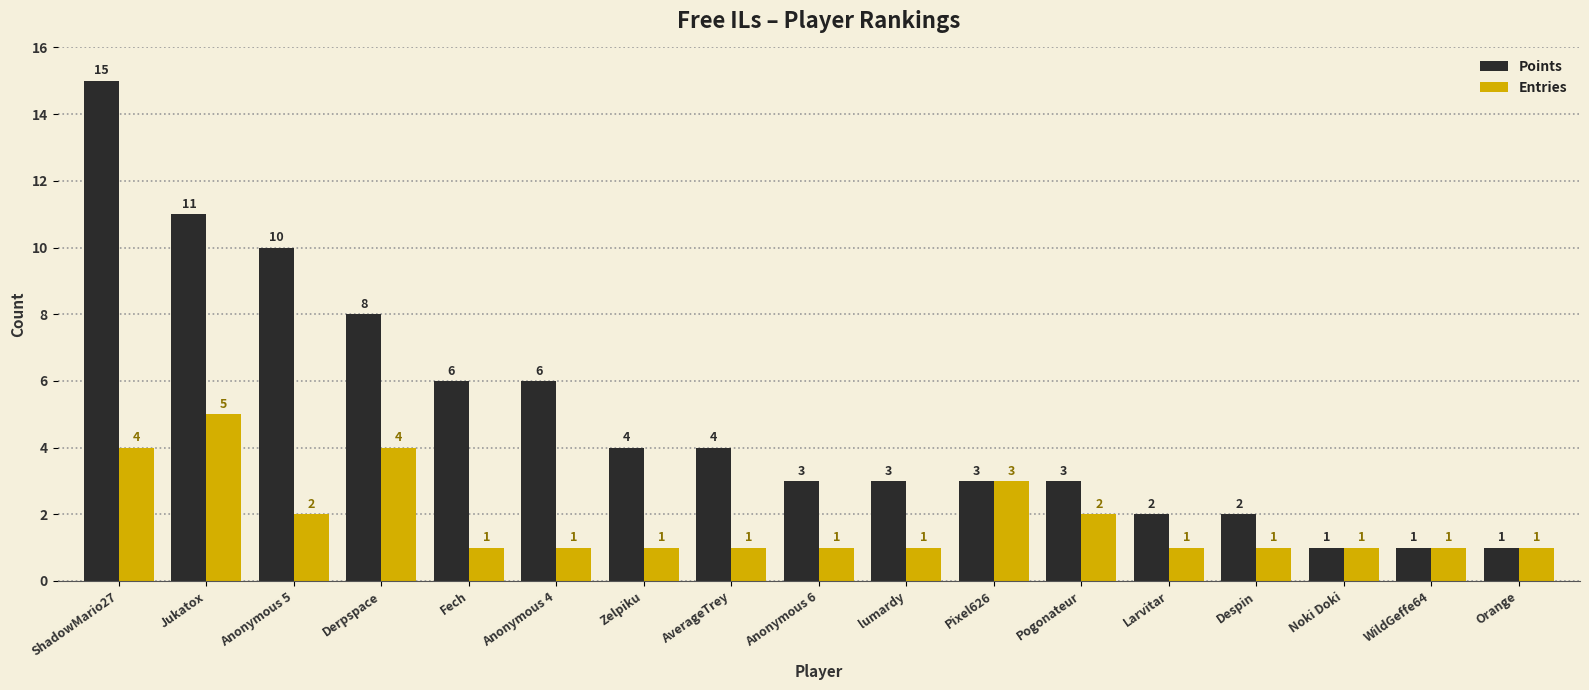

At which label is Points closest to 8?

Derpspace